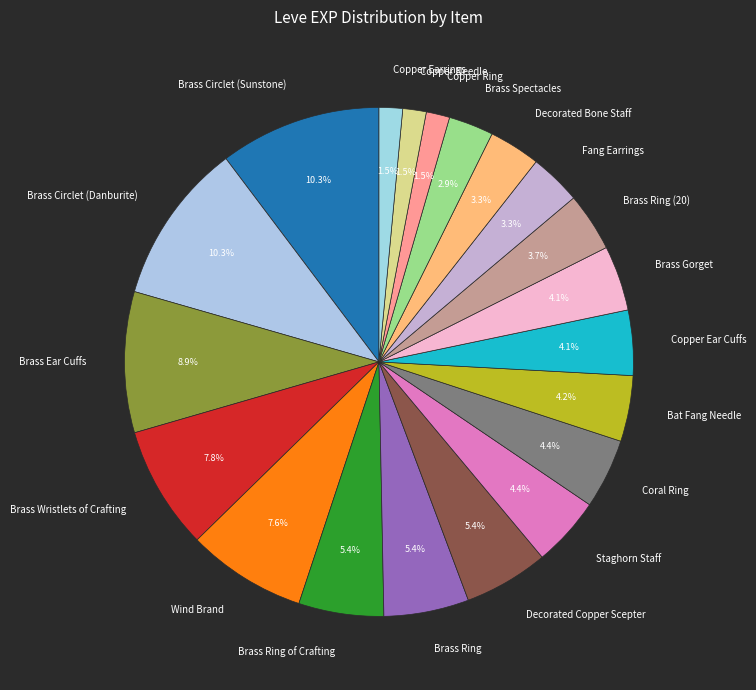

Combined, what portion of the pie is Fang Earrings and Copper Ear Cuffs?

7.4%